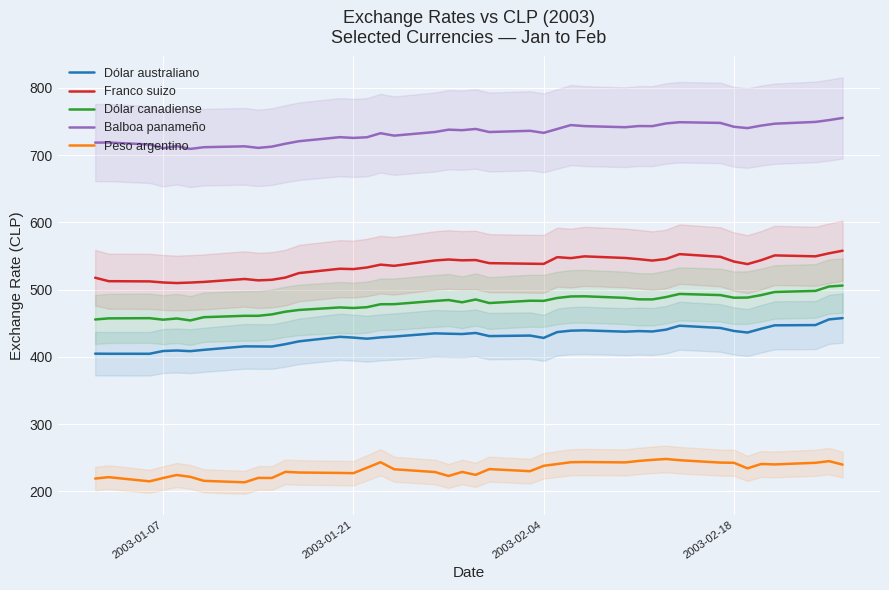

True or false: Dólar canadiense and Peso argentino intersect in this chart.

False